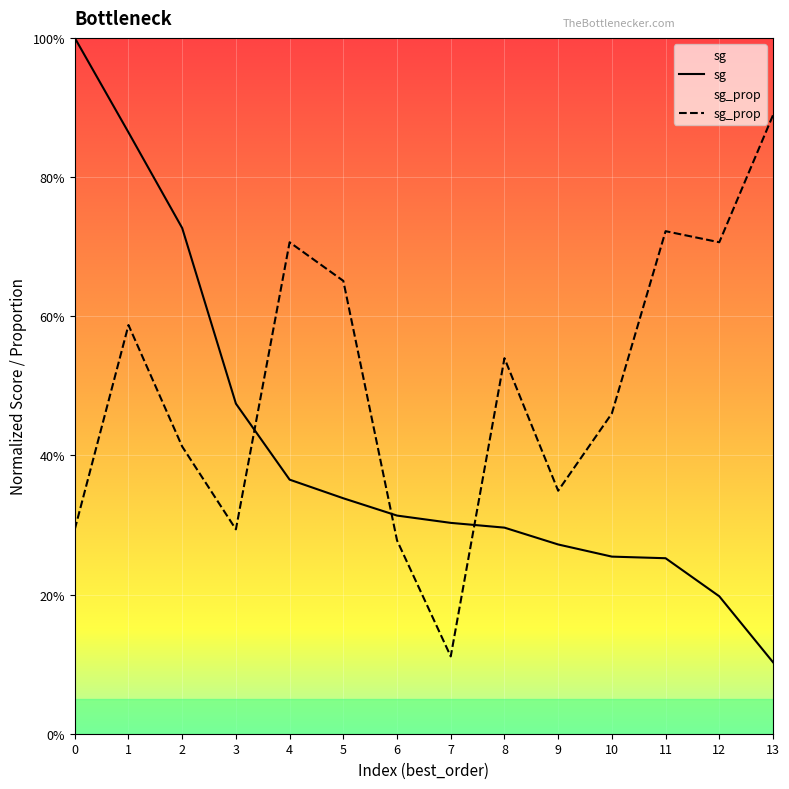

Which series has the largest total across all categories?

sg_prop